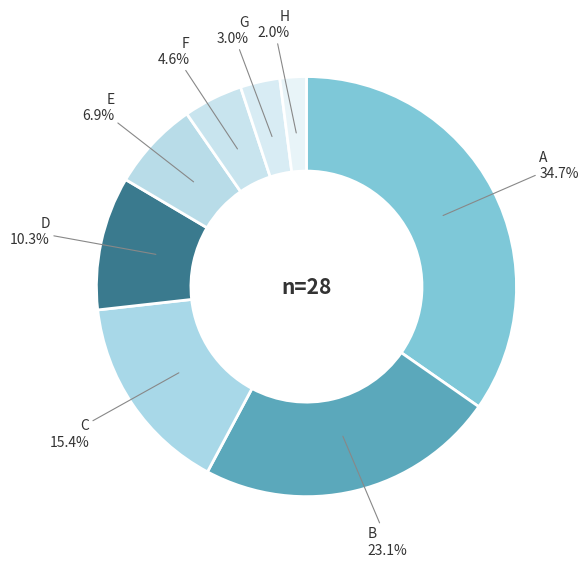

To the nearest percent, what portion does C represent?

15%